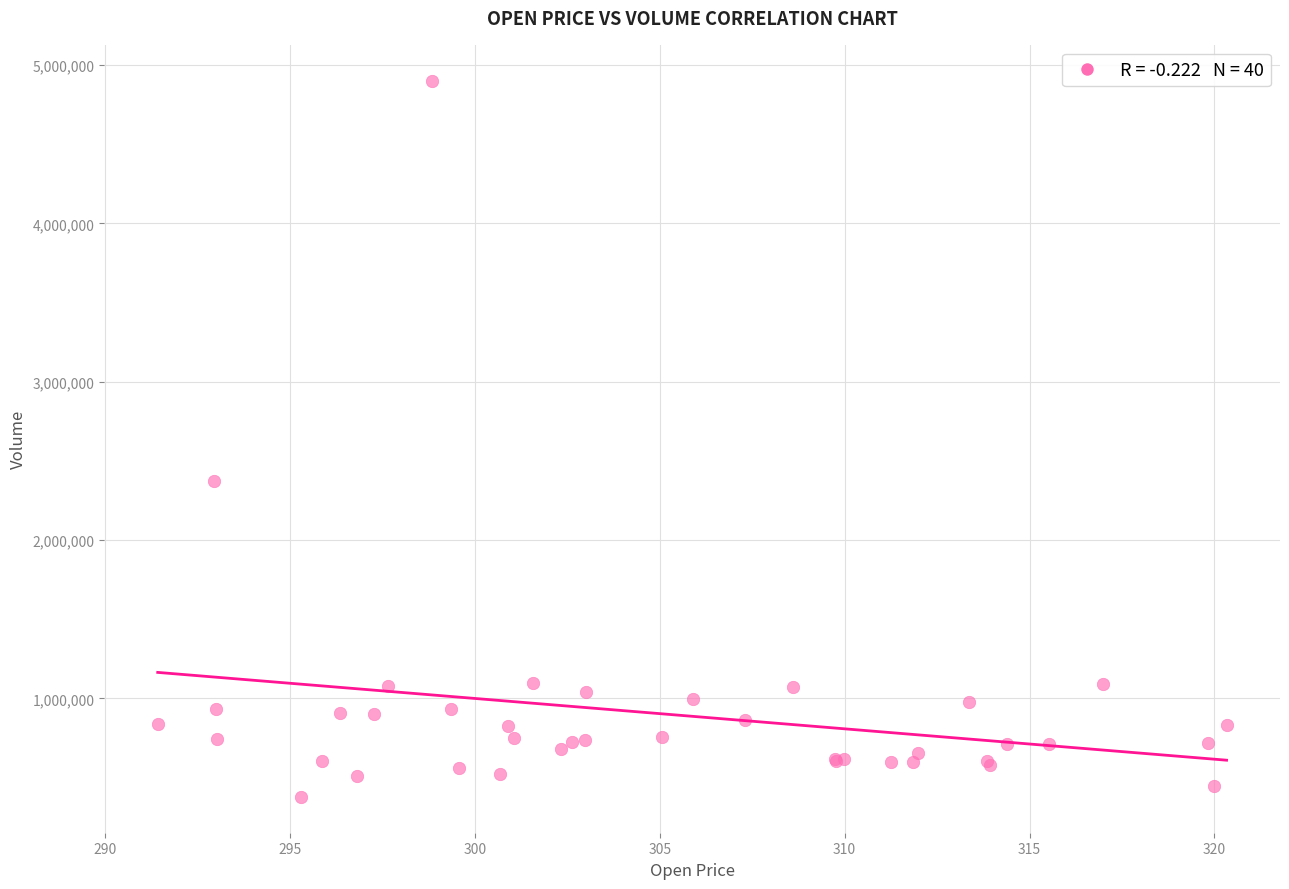

What Y value in the scatter plot is closest to 2639900?

2371500